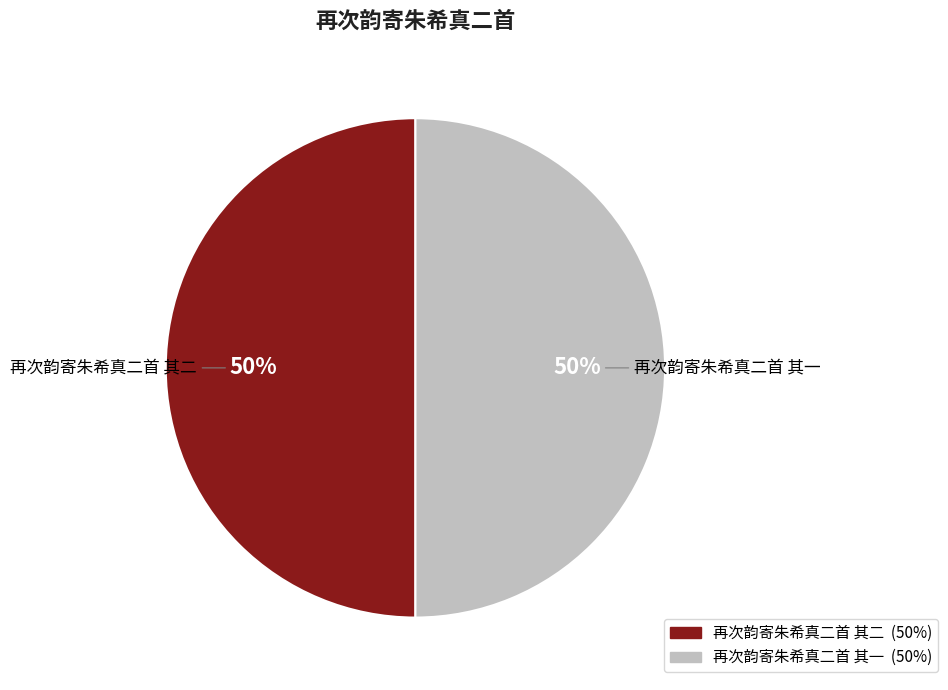

Combined, do 再次韵寄朱希真二首 其一 and 再次韵寄朱希真二首 其二 account for over 50%?

Yes